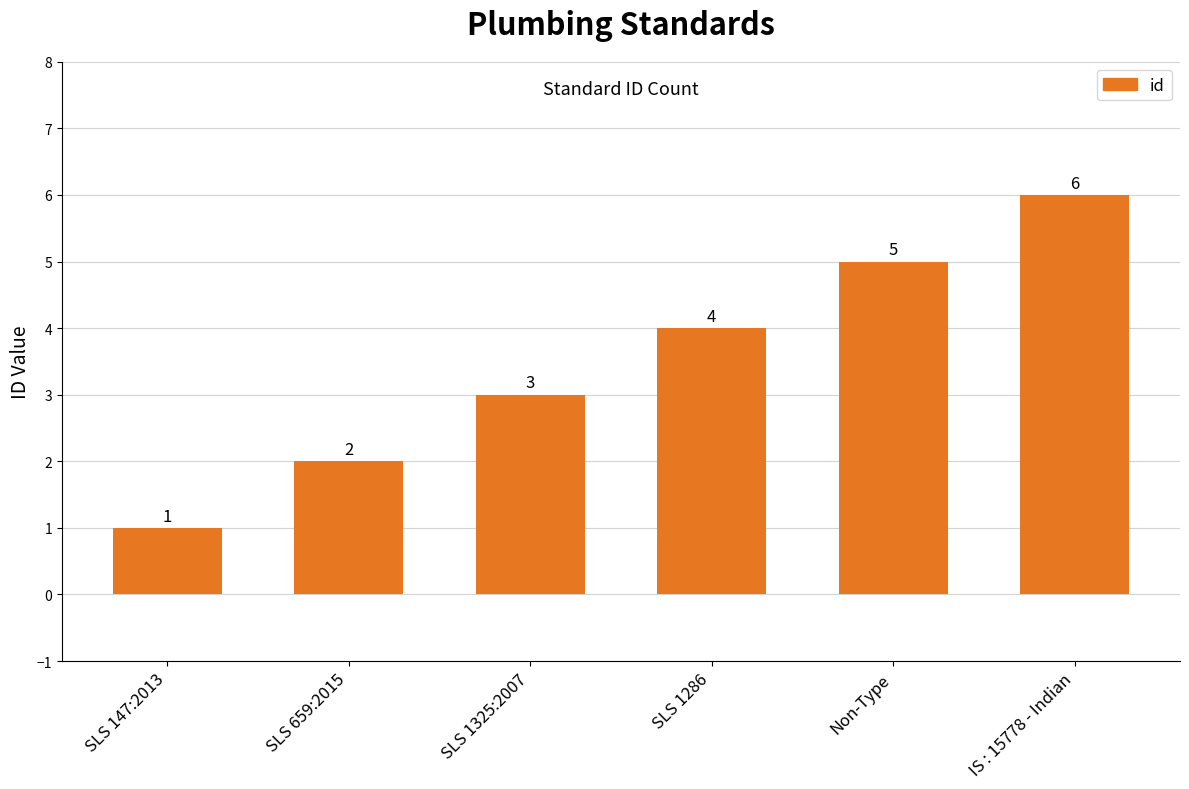

List the labels in order of value, largest first.

IS : 15778 - Indian, Non-Type, SLS 1286, SLS 1325:2007, SLS 659:2015, SLS 147:2013